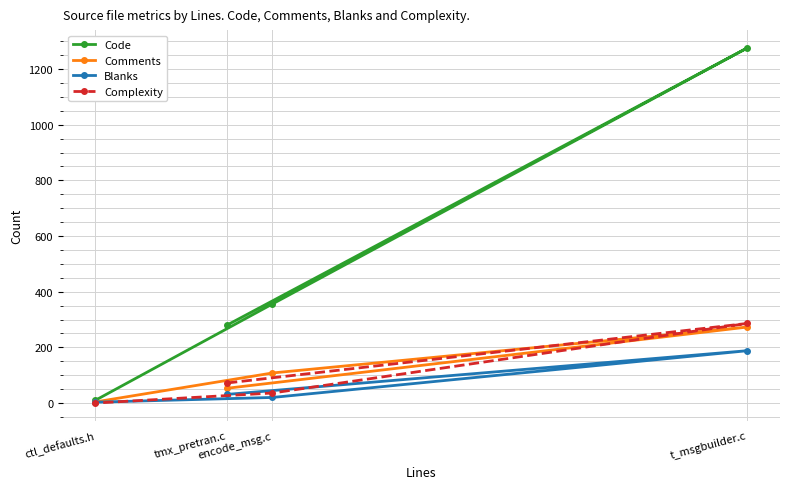

Which category has the lowest value in the Code series?

ctl_defaults.h